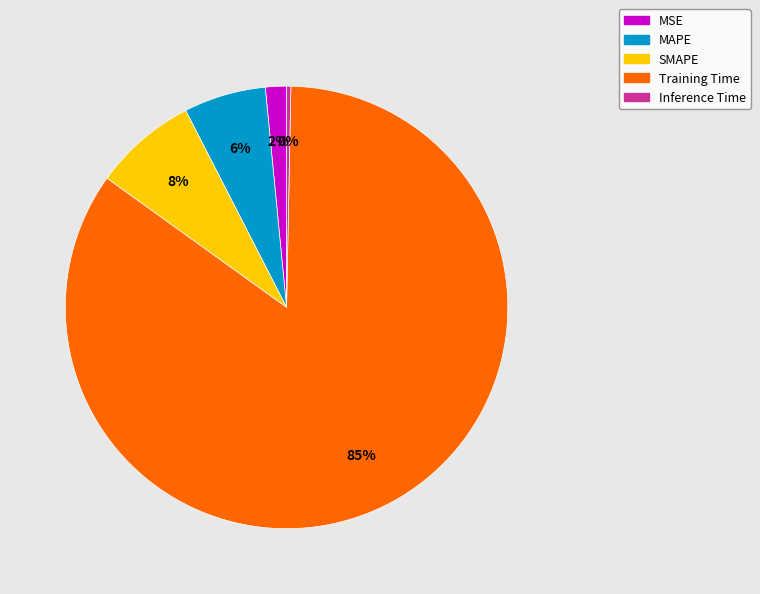

Which category has the smallest portion of the pie?

Inference Time